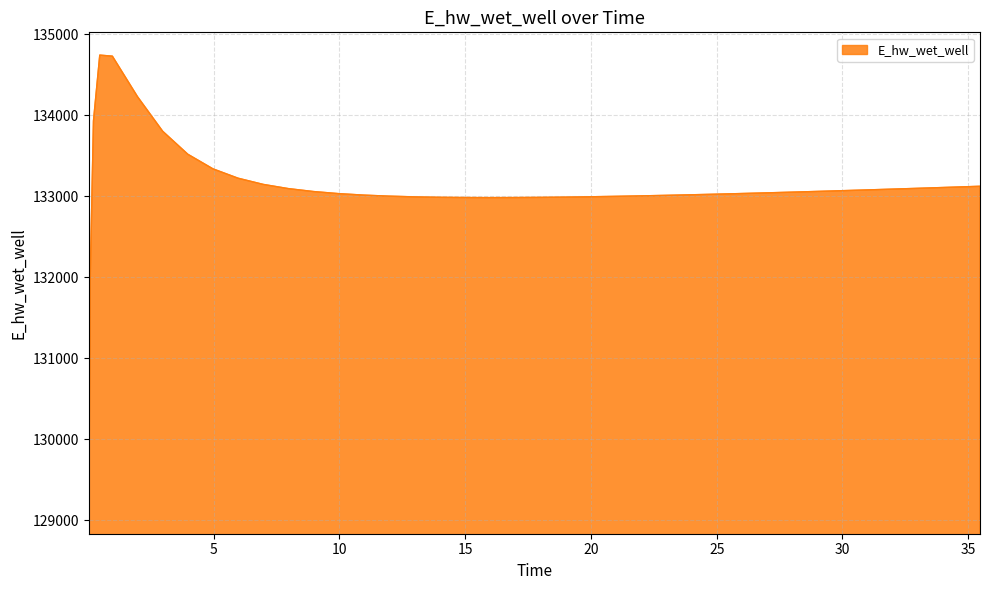

What is the greatest value displayed?

134740.3